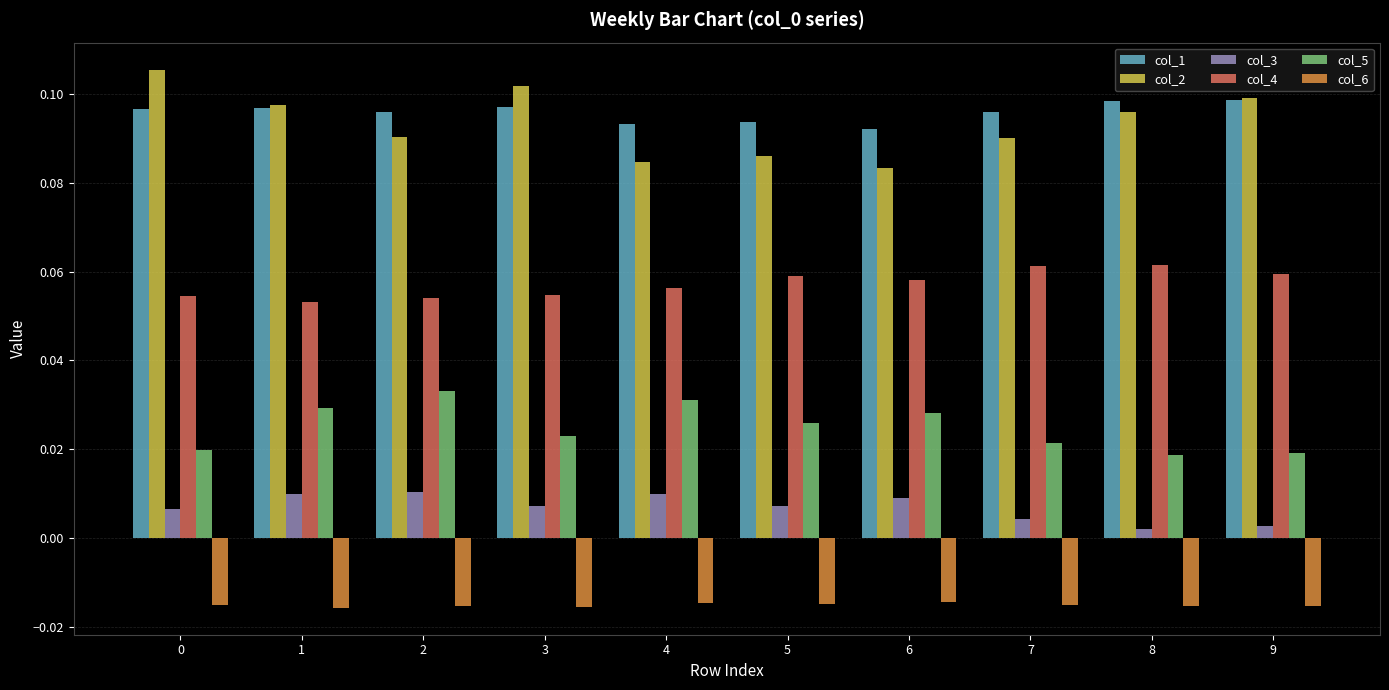

Count the col_4 values in the range 0 to 1.

10